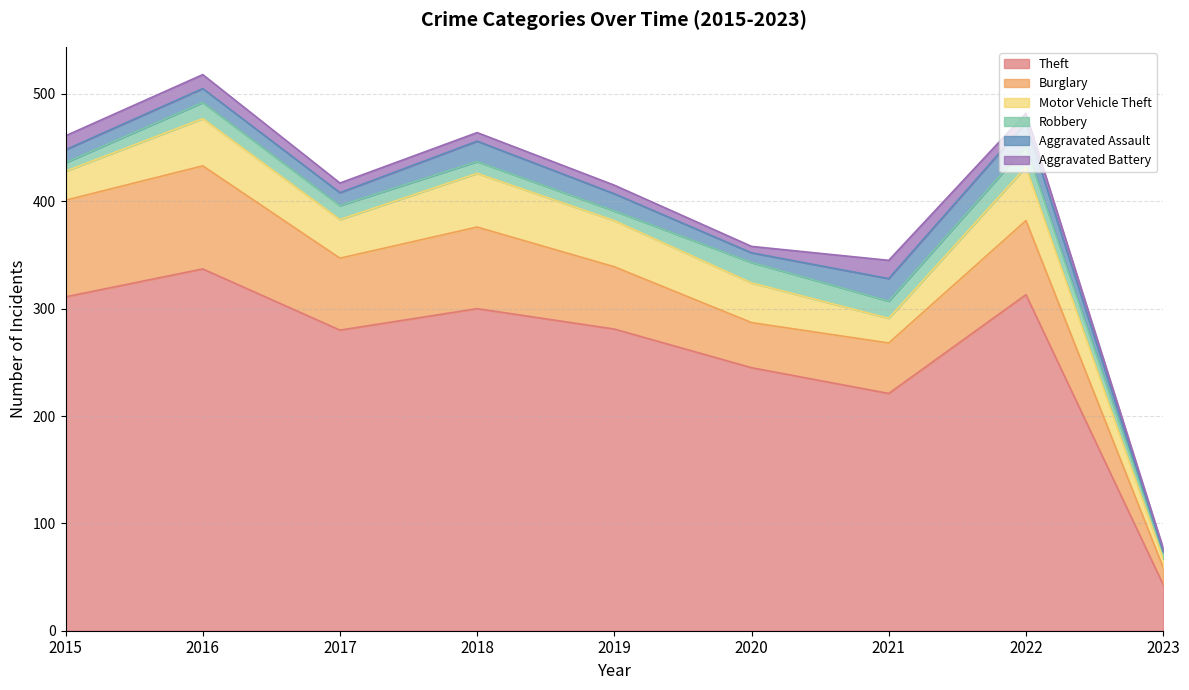

What are all the series names shown in the legend?

Theft, Burglary, Motor Vehicle Theft, Robbery, Aggravated Assault, Aggravated Battery